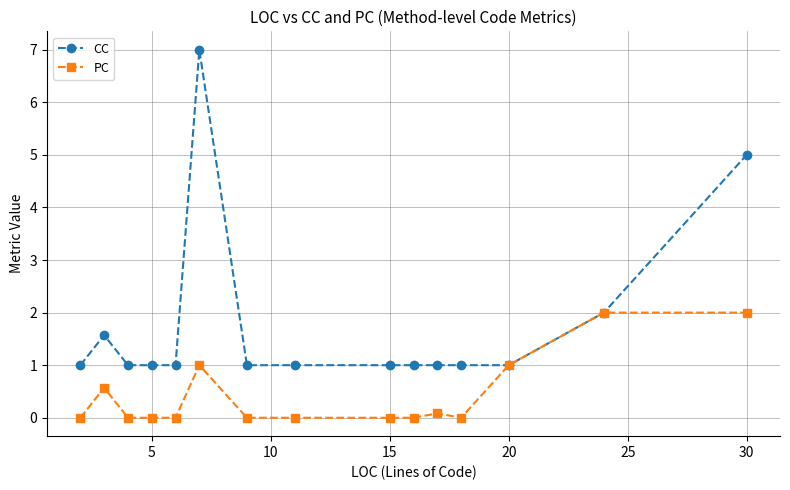

At how many categories does at least one series exceed 6?

1